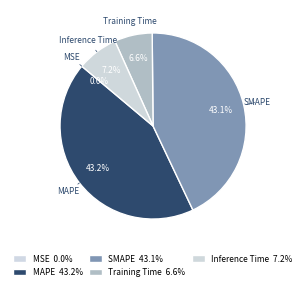

To the nearest percent, what percentage of the pie is SMAPE?

43%